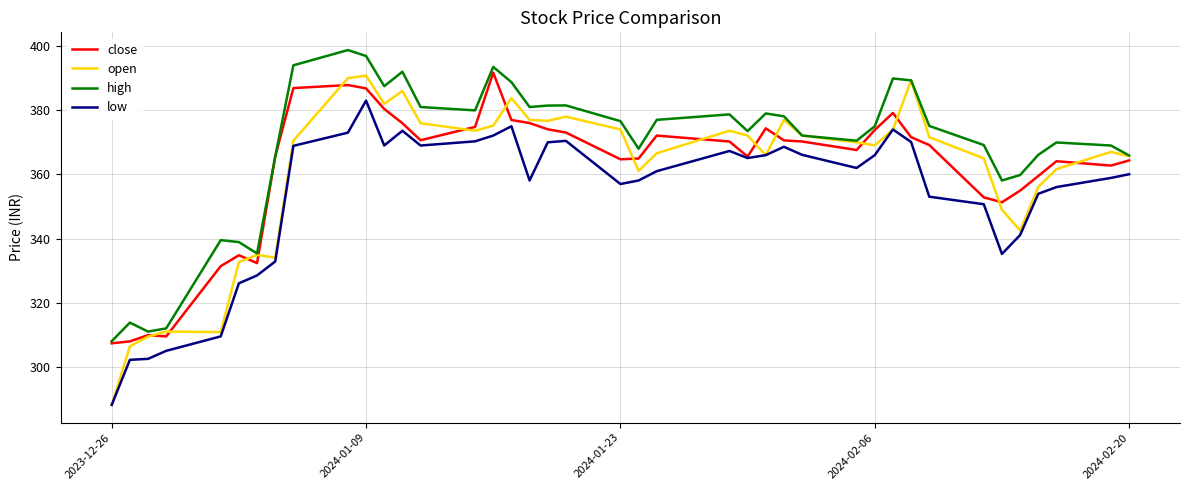

What is the greatest value displayed?

398.8